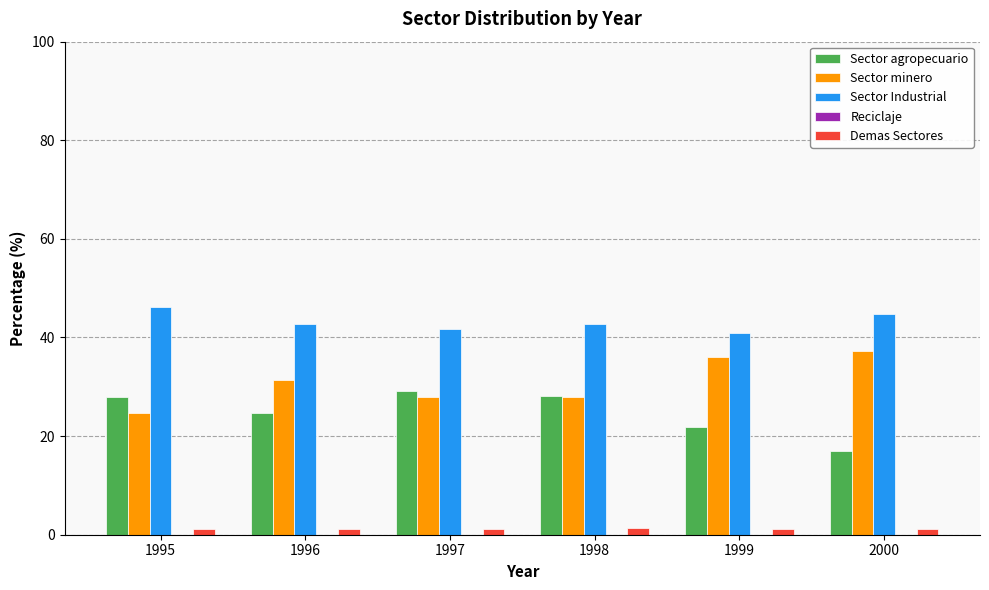

Does the chart contain stacked bars?

No